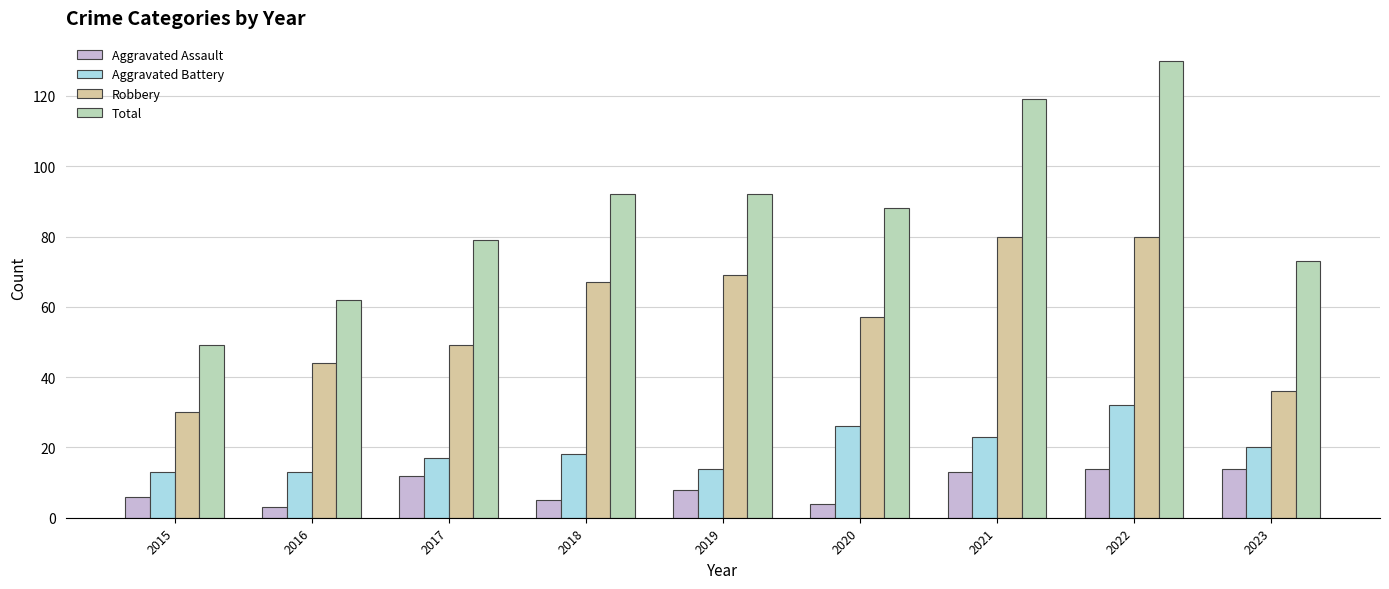

Does the chart contain stacked bars?

No